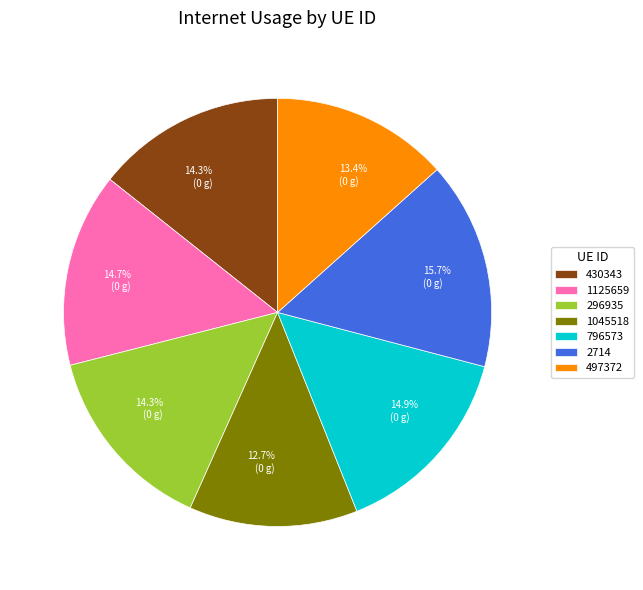

To the nearest percent, what is the difference between the largest and smallest slice percentages?

3%